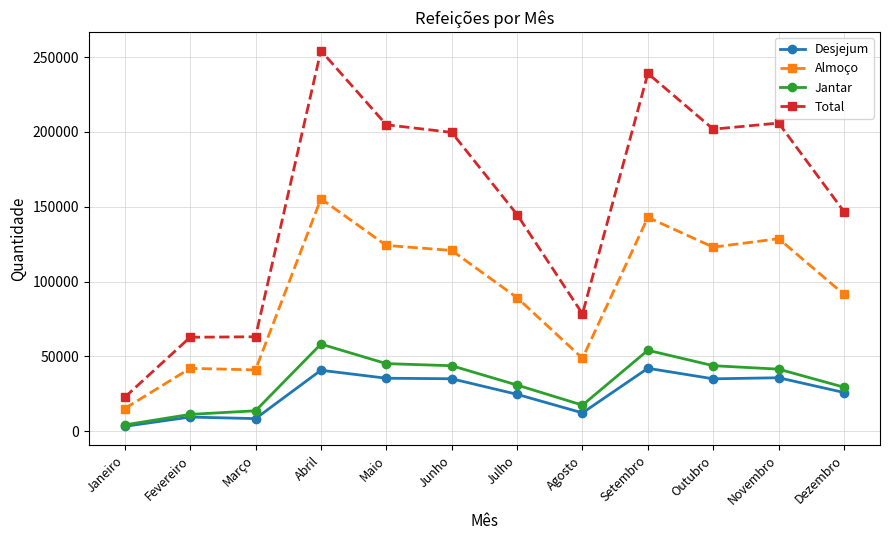

Which series has the largest total across all categories?

Total